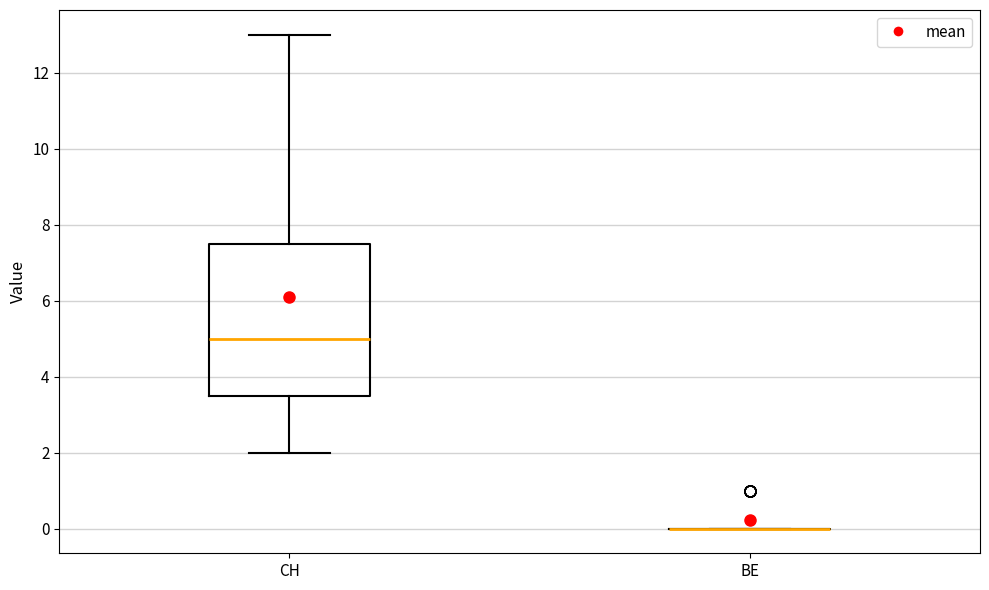

Reading left to right, read every box against the y-axis: the position of its median line, the range the box covers, and the ends of its whiskers. The values are not printed on the chart, so give them approximately, as read against the axis.

CH: median 5.0, box 3.6 to 7.6, whiskers 2.0 to 13.0
BE: box collapsed to a line at 0.0, whiskers 0.0 to 0.0